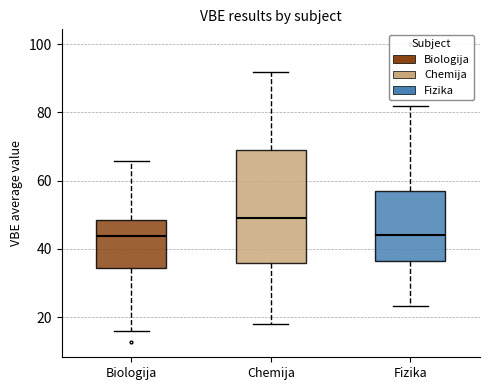

Reading left to right, read every box against the y-axis: the position of its median line, the range the box covers, and the ends of its whiskers. The values are not printed on the chart, so give them approximately, as read against the axis.

Biologija: median 44, box 34 to 48, whiskers 16 to 66
Chemija: median 50, box 36 to 70, whiskers 18 to 92
Fizika: median 44, box 36 to 58, whiskers 24 to 82